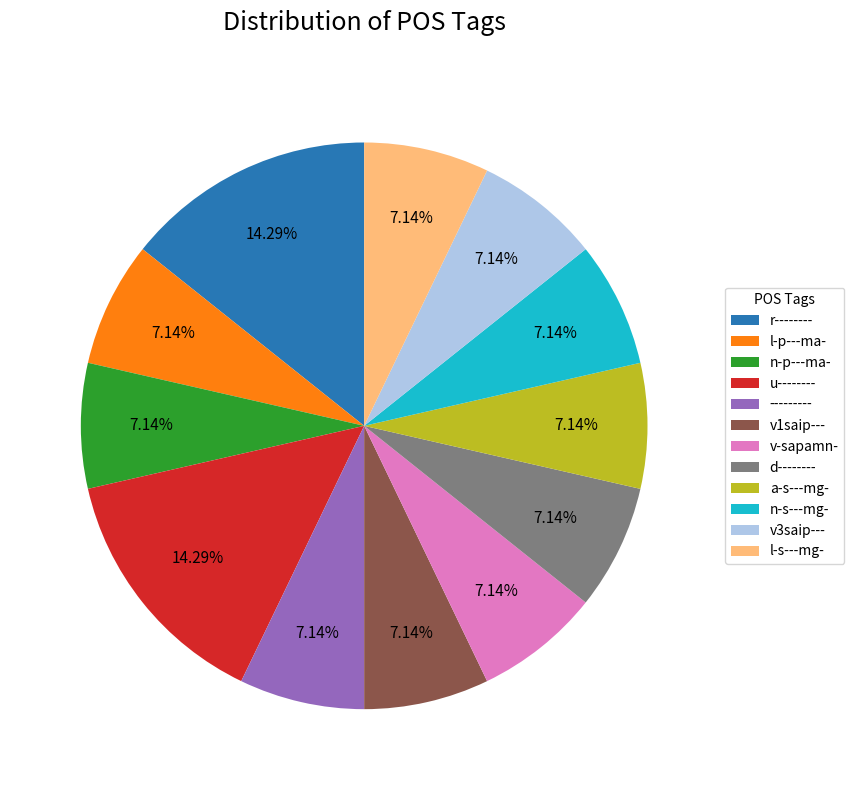

To the nearest percent, what is the difference between the largest and smallest slice percentages?

7%